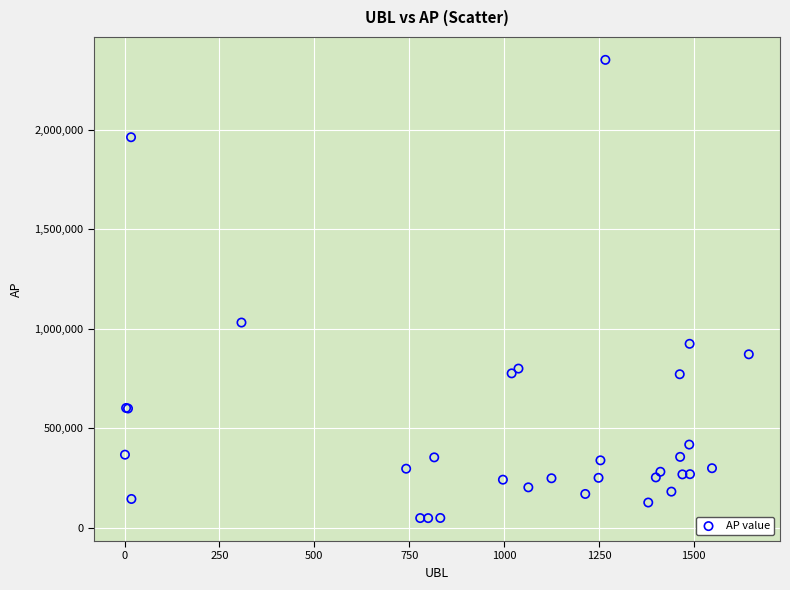

What Y value in the scatter plot is closest to 1200772?

1032100